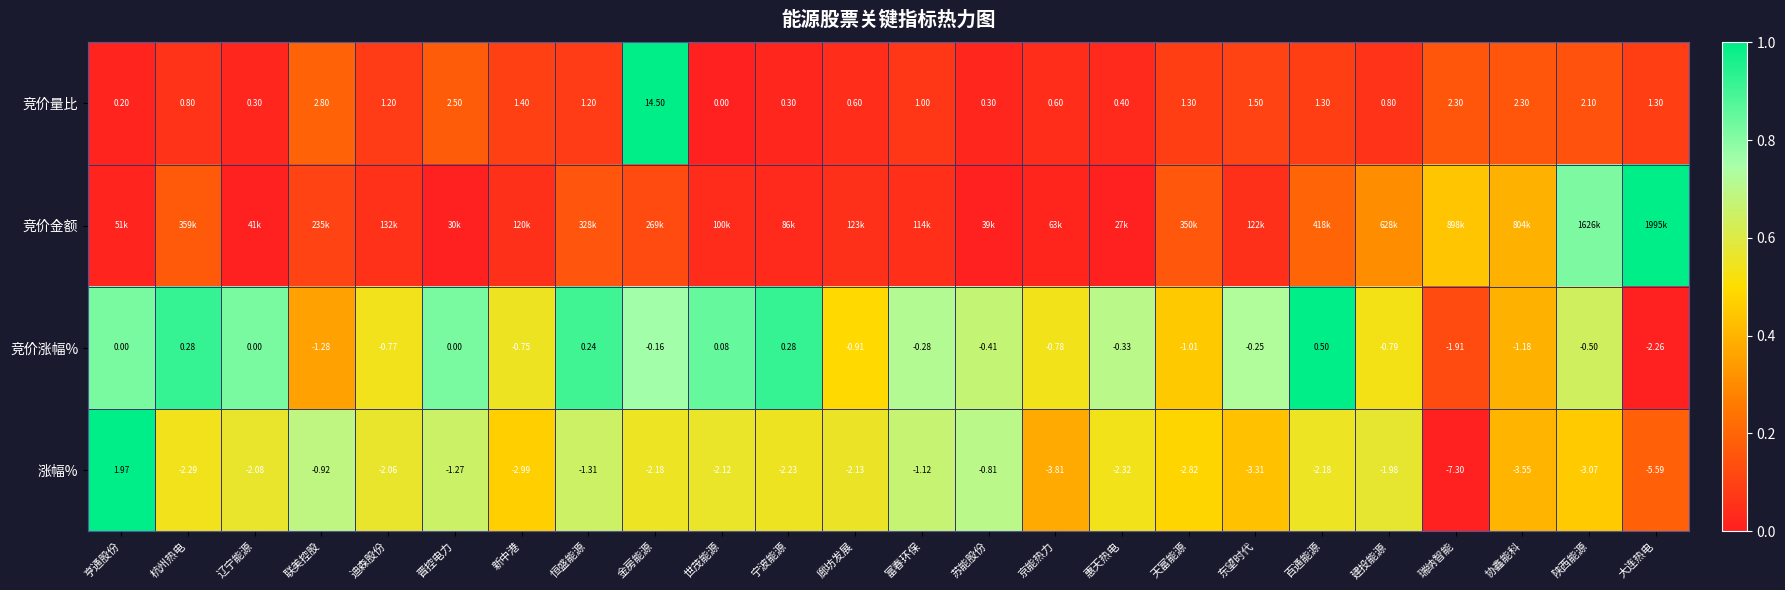

At which label does 涨幅% first exceed -2?

亨通股份